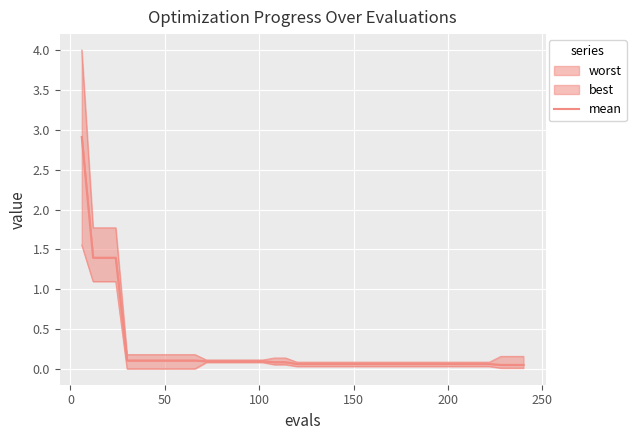

What is the difference between the maximum and second lowest values?

2.9